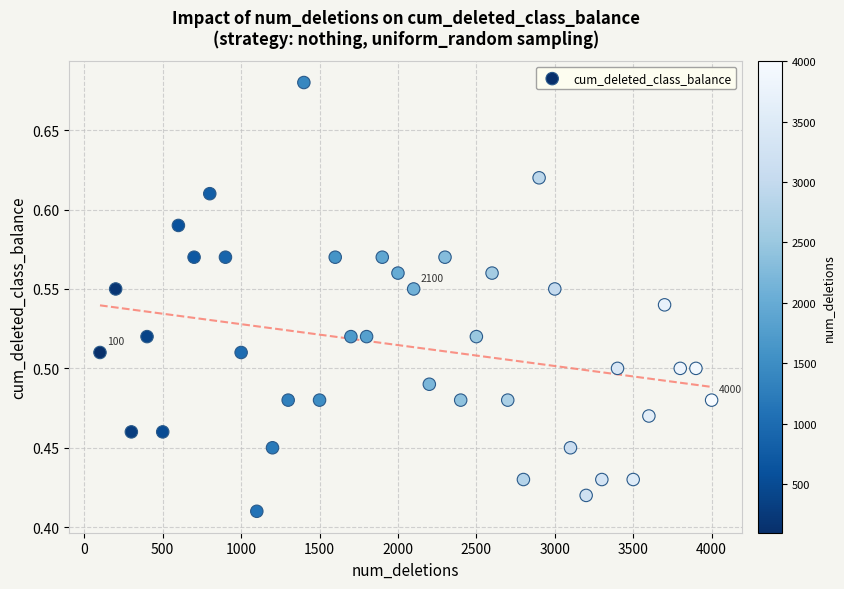

What is the range of X values (max minus min)?

3900.0